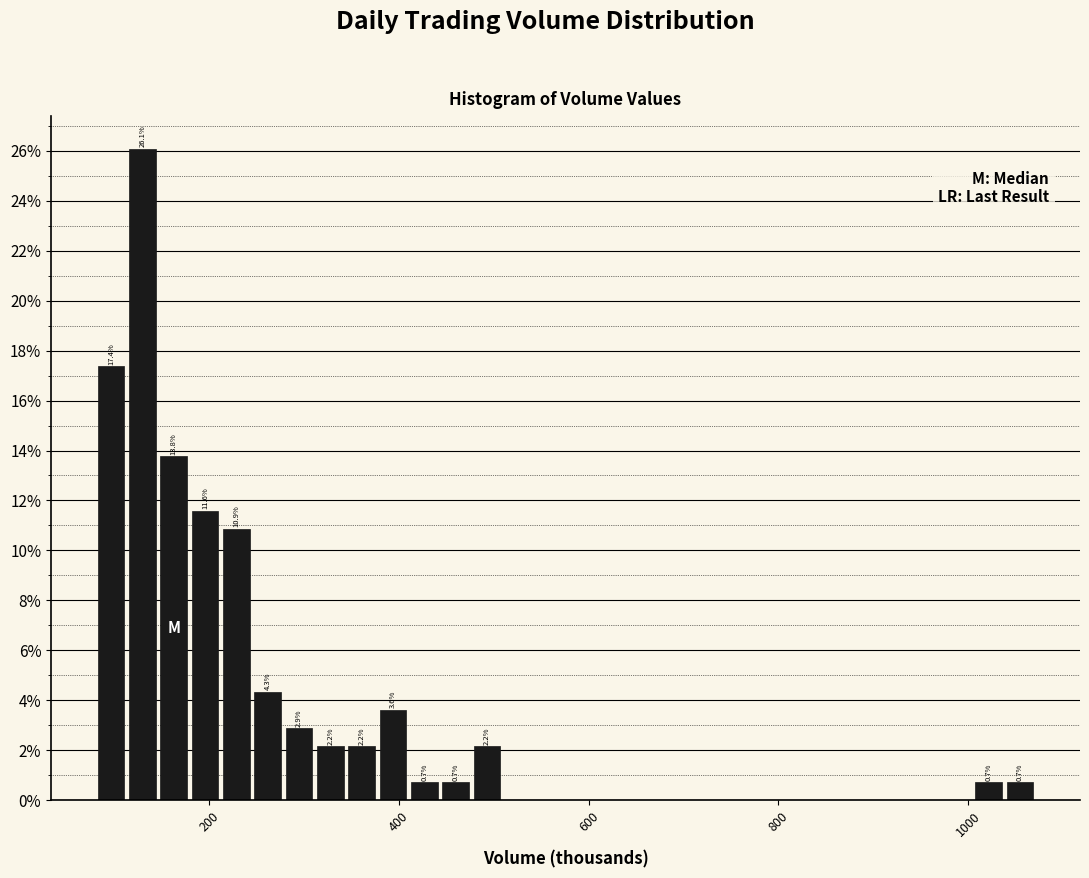

Read against the x-axis, roughly where is the centre of the tallest bar?

120